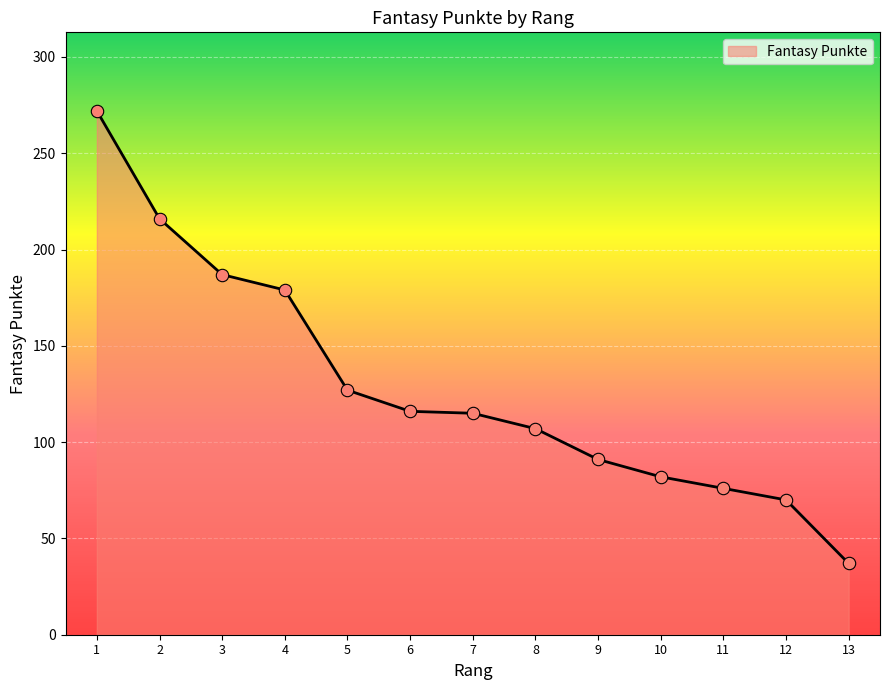

Approximately how many times larger is the value at 2 compared to 12?

3.1